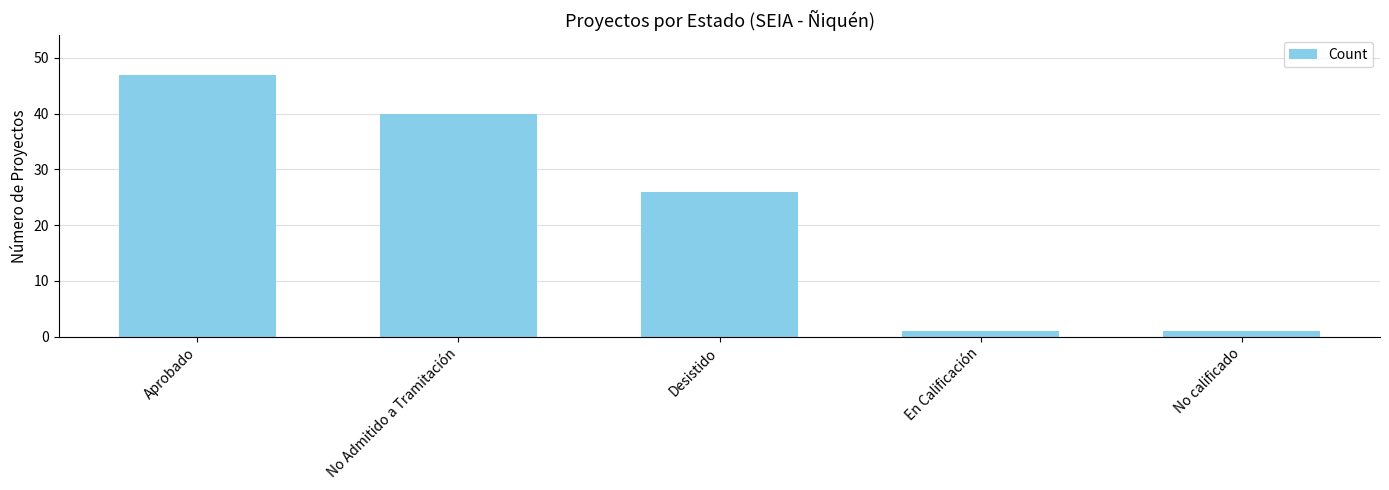

Which has a higher value, No calificado or Aprobado?

Aprobado